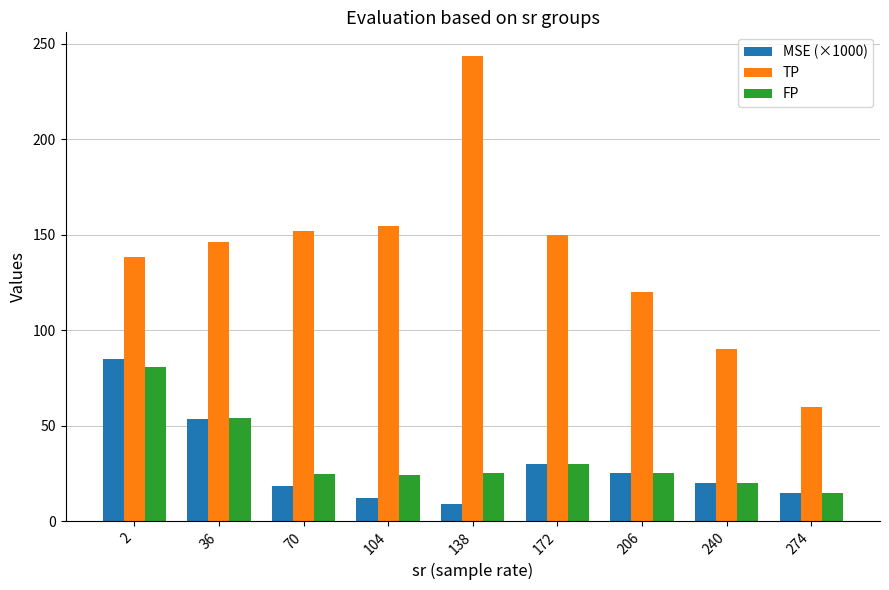

At how many categories does at least one series exceed 238?

1